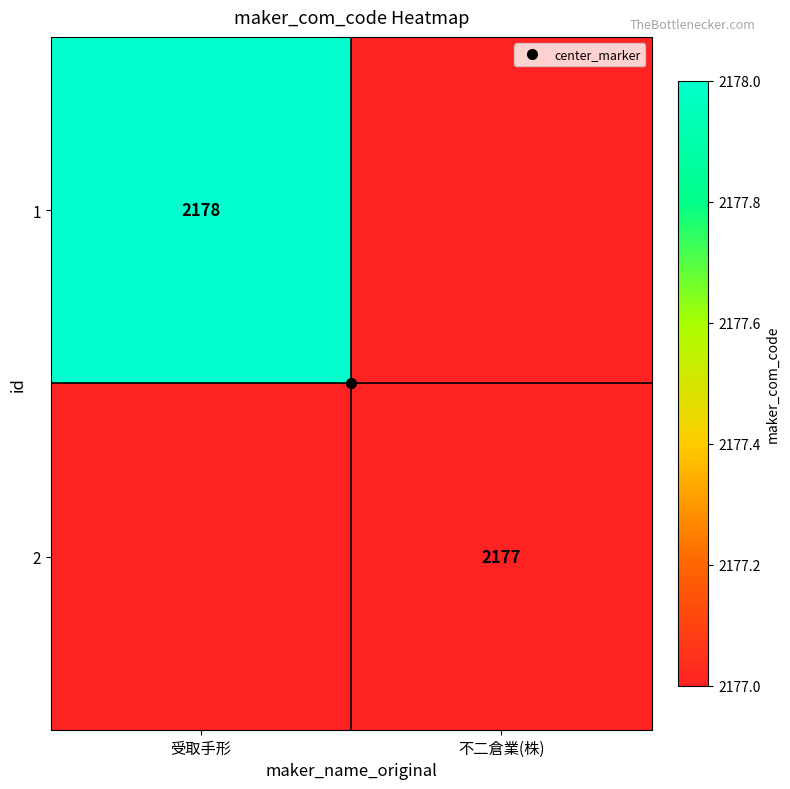

Which series has the largest range (max minus min)?

1